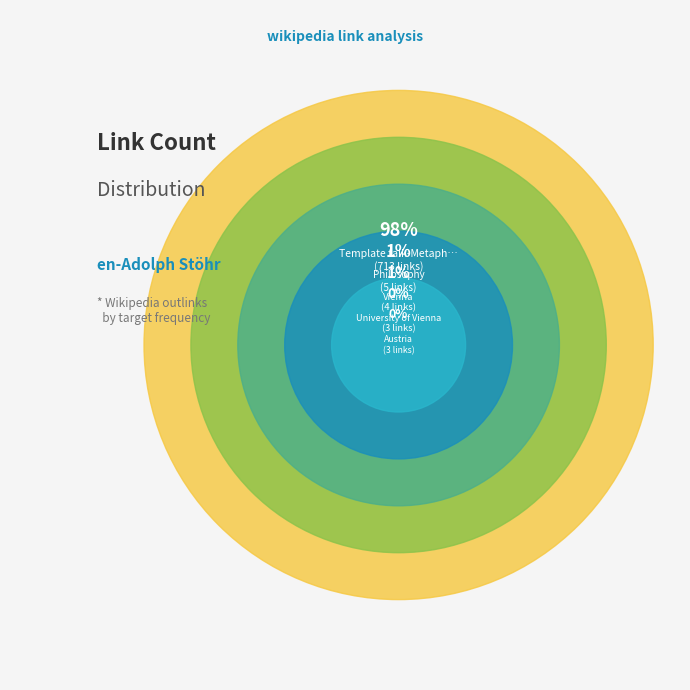

Rank the categories by value from lowest to highest.

Austria, University of Vienna, Vienna, Philosophy, Template talk-Metaphysics